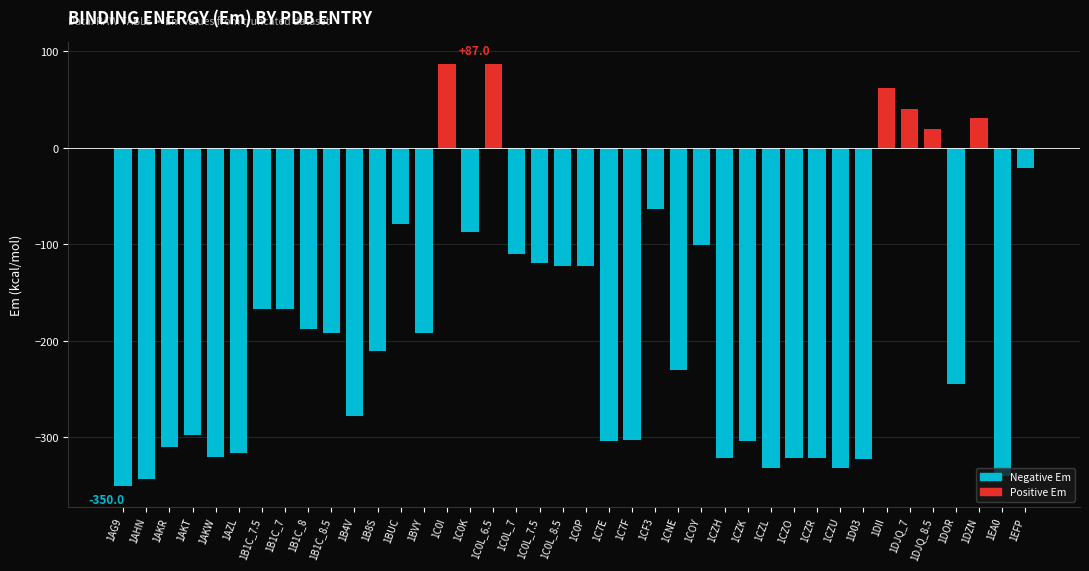

What is the maximum value shown in the chart?

87.0